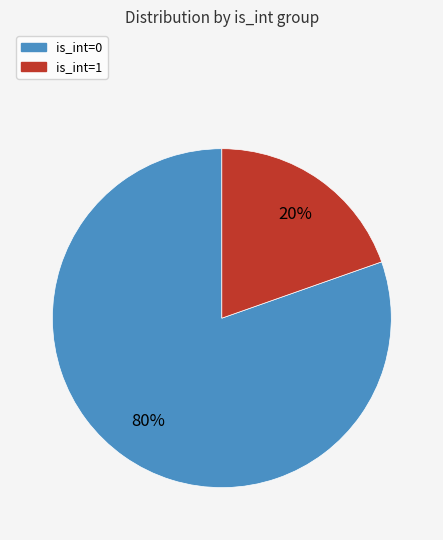

What percentage is the is_int=0 slice, to the nearest percent?

80%